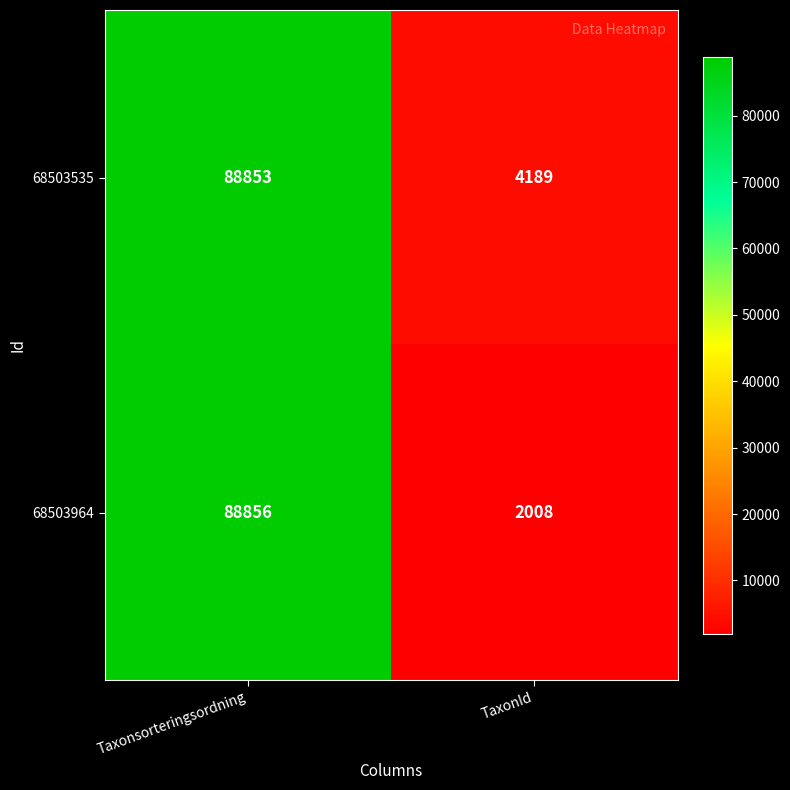

Rank the series by their average value, from lowest to highest.

68503964, 68503535